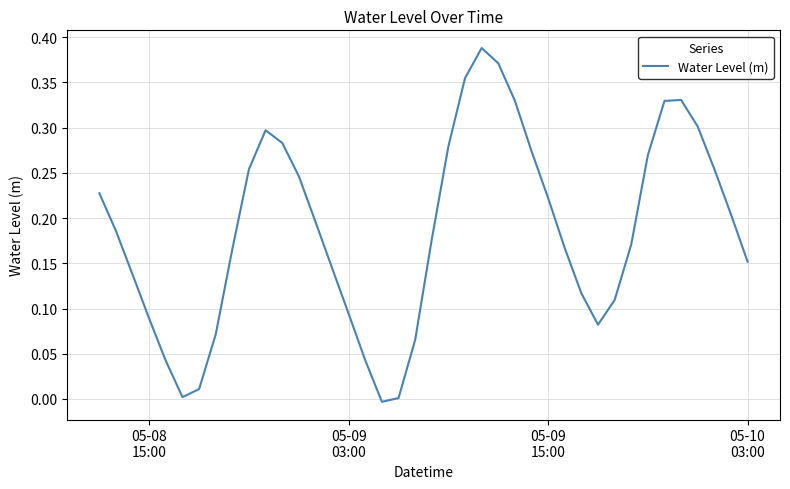

How many lines are shown in the chart?

1